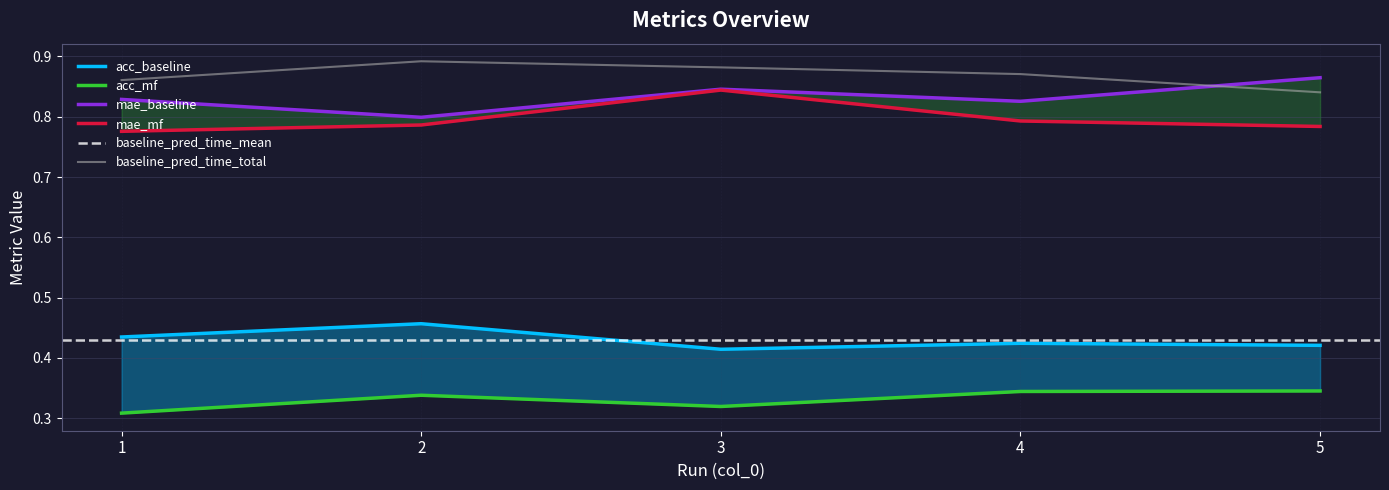

What is the spread (max minus min) of values at 4?

0.5